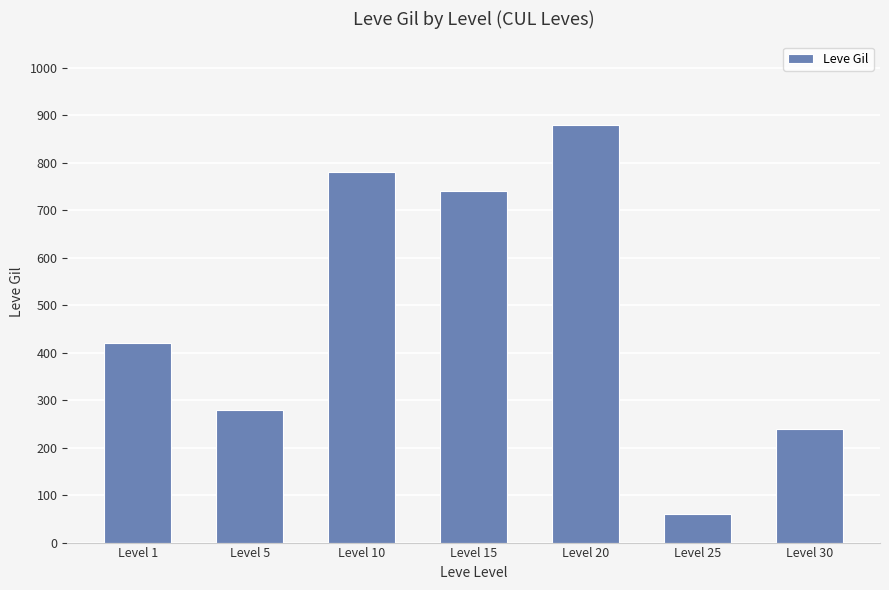

Reading right to left, transcribe all the data shown in this chart.

240	60	880	740	780	280	420